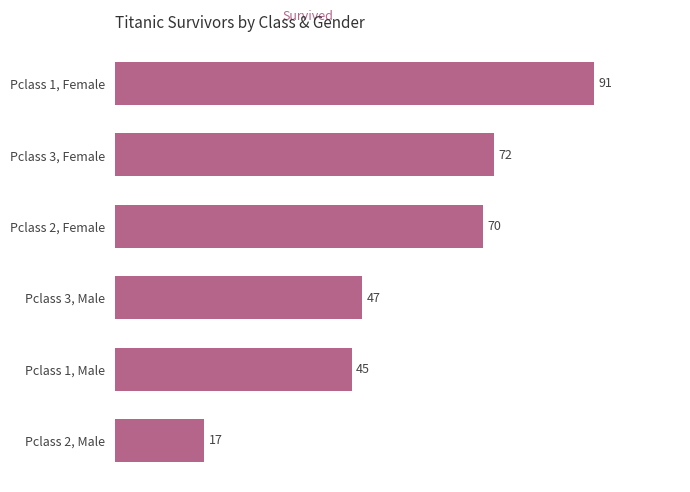

Count the number of categories in the chart.

6